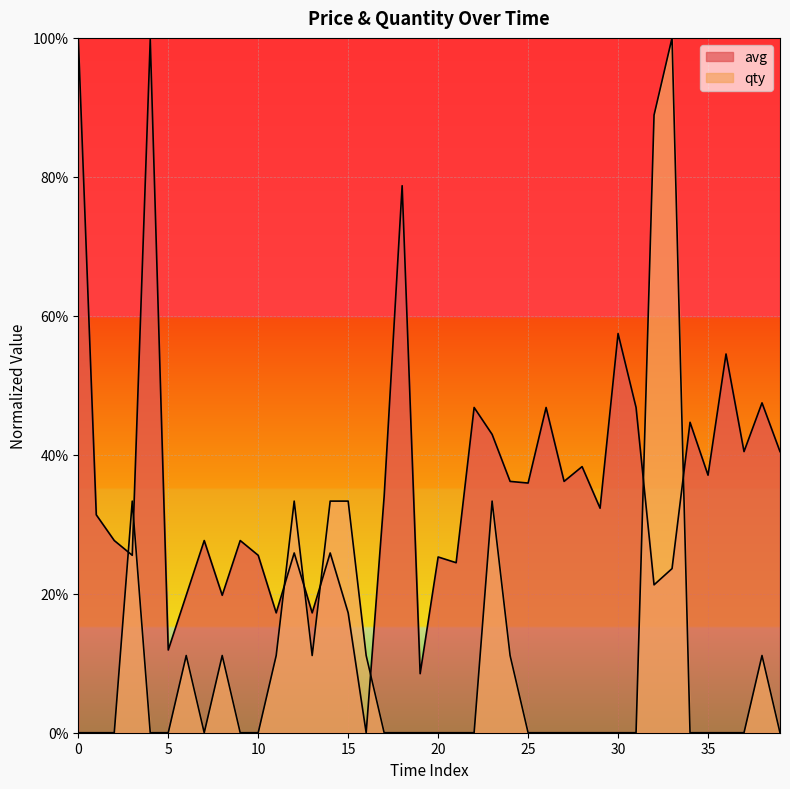

What is the maximum value for qty?

1.0